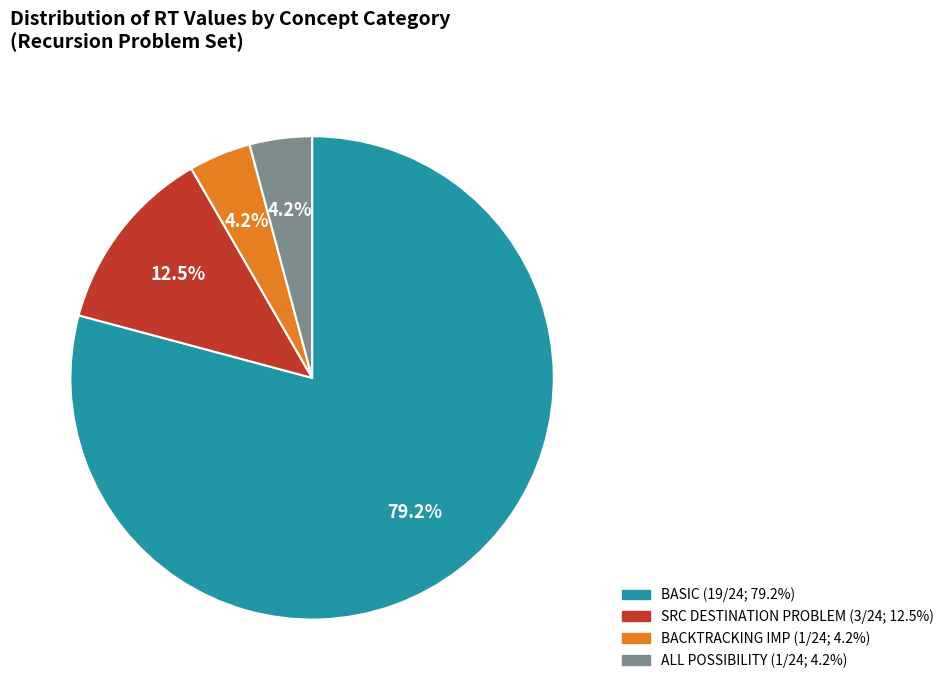

How many slices are in this pie chart?

4